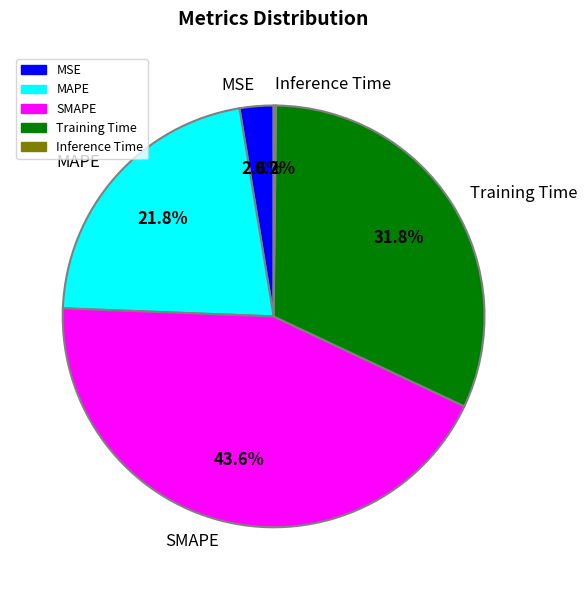

How much of the chart is everything except MAPE?

78.2%